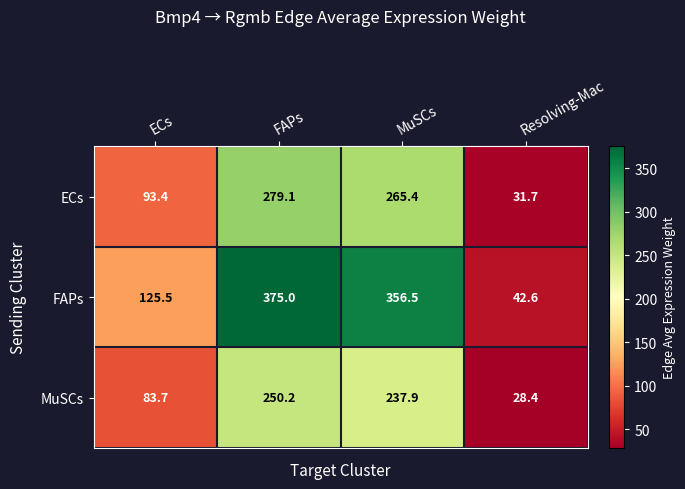

What is the difference between the ECs values at Resolving-Mac and MuSCs?

233.7